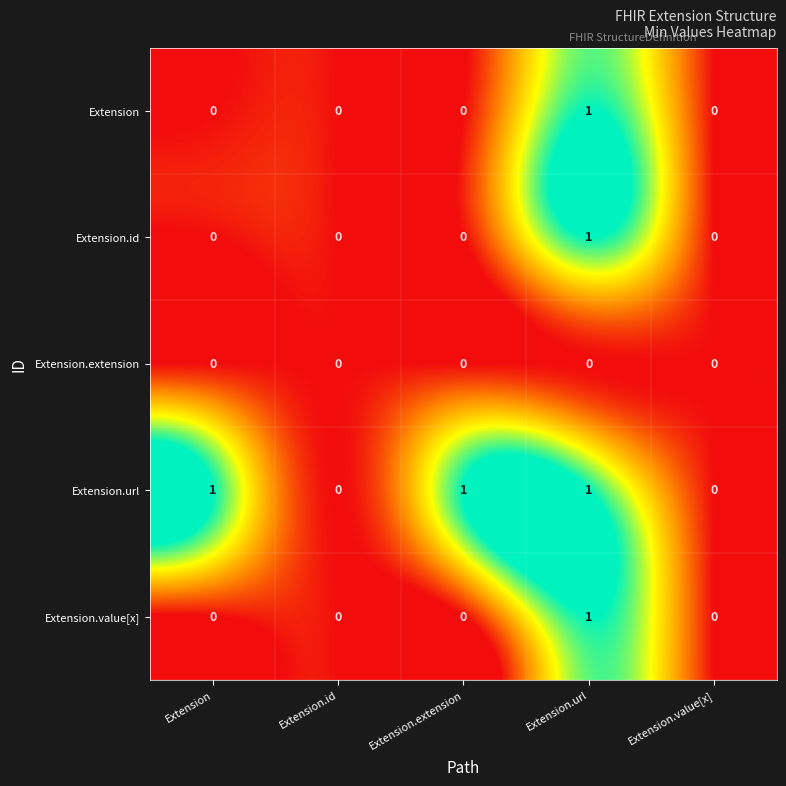

Count the Extension.value[x] values in the range 0 to 1.

5